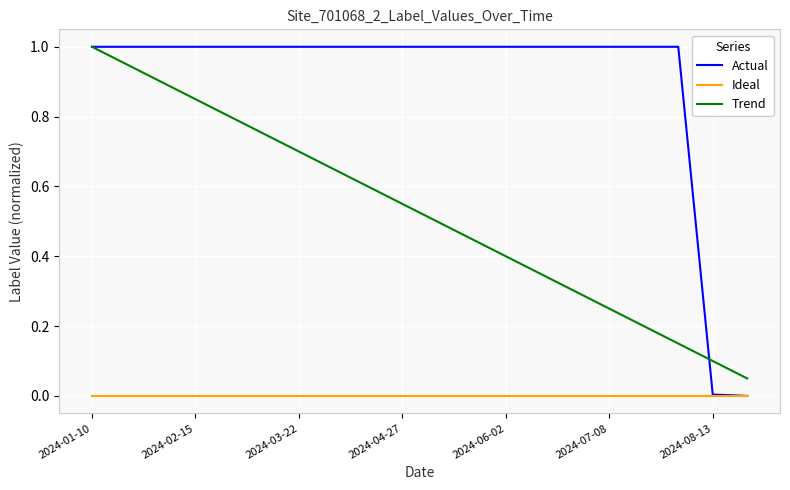

List the series in order of their overall mean, lowest first.

Ideal, Trend, Actual